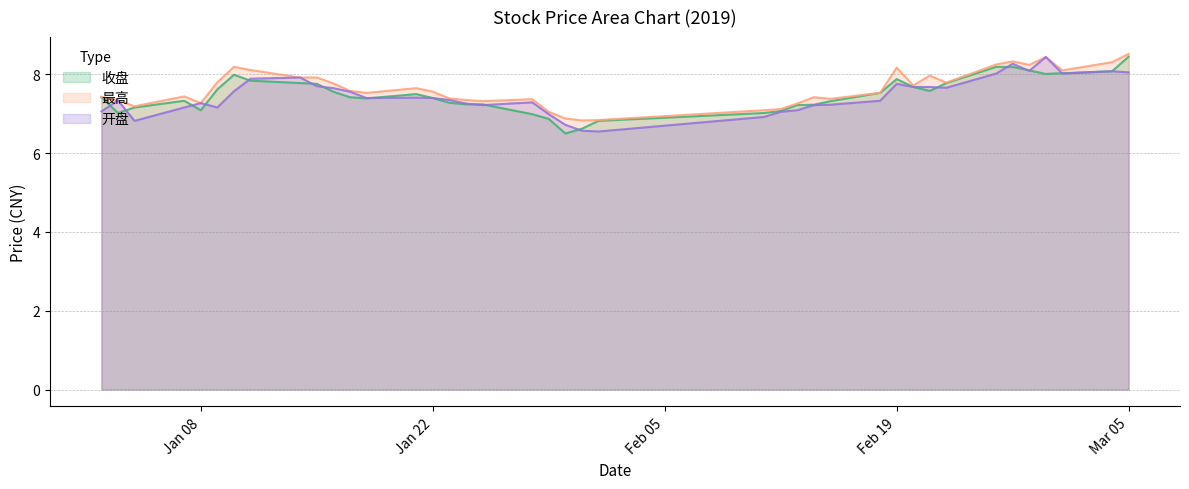

What is the total value across all series at Jan 08?

21.6